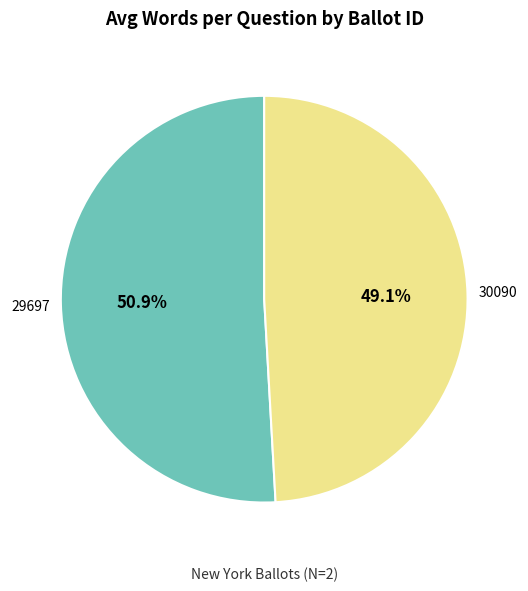

To the nearest percent, what is the combined percentage of 29697 and 30090?

100%